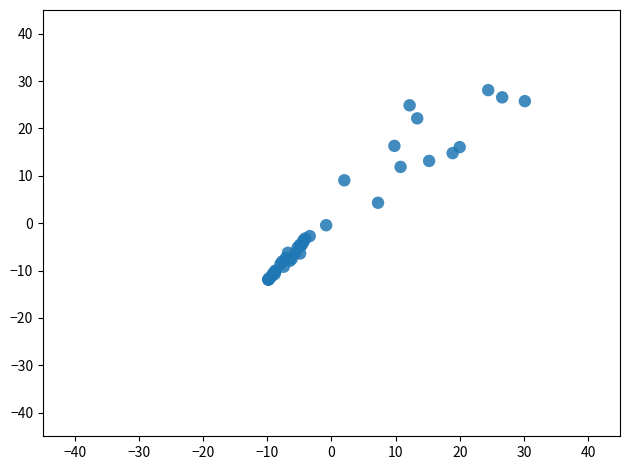

What Y value in the scatter plot is closest to 8?

9.0